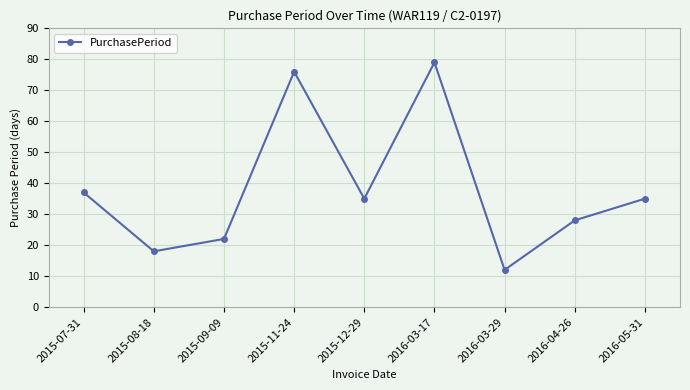

Where is the first local maximum?

2015-11-24